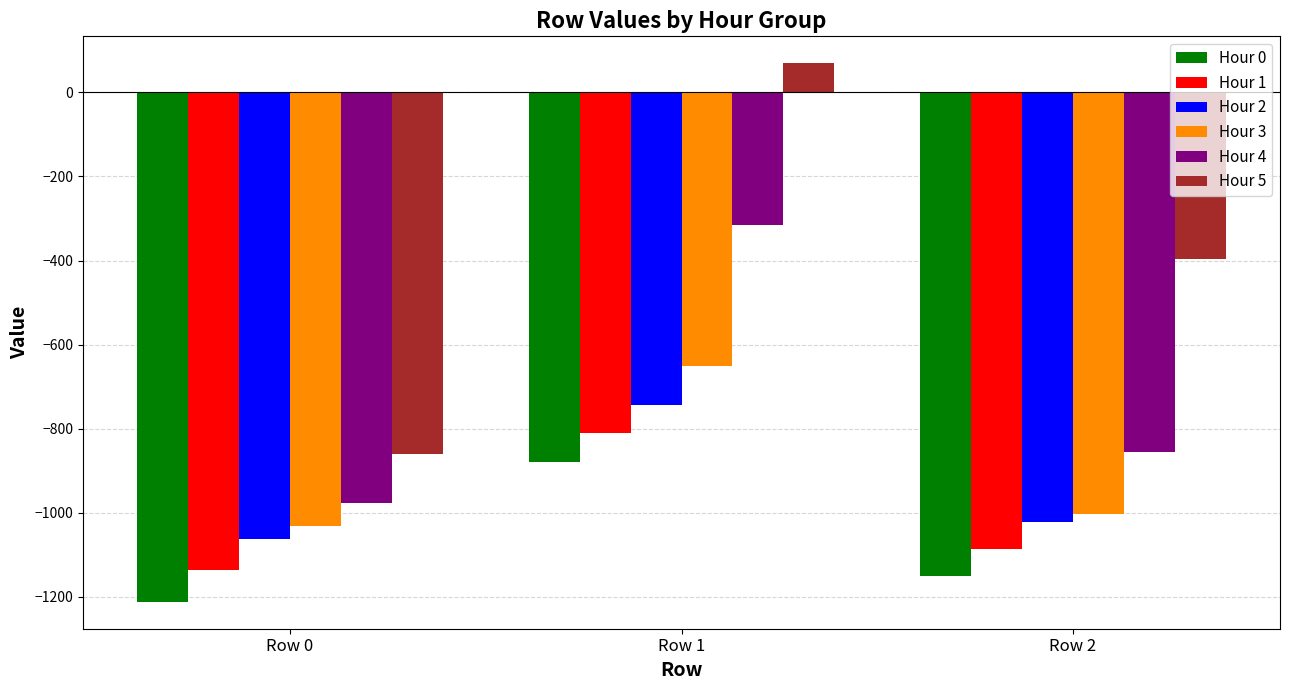

How many series are shown in this chart?

6